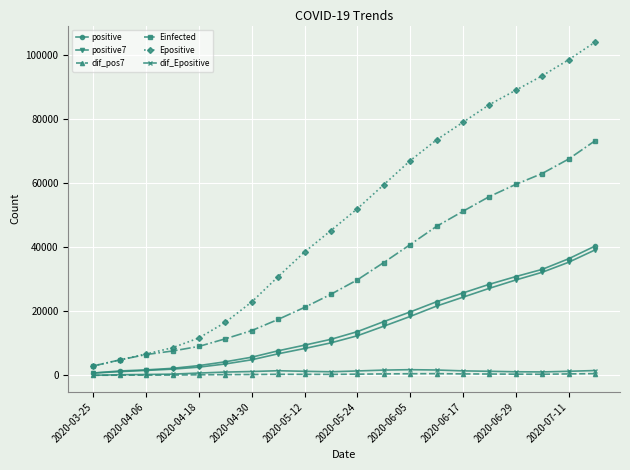

How many distinct data groups are displayed?

6